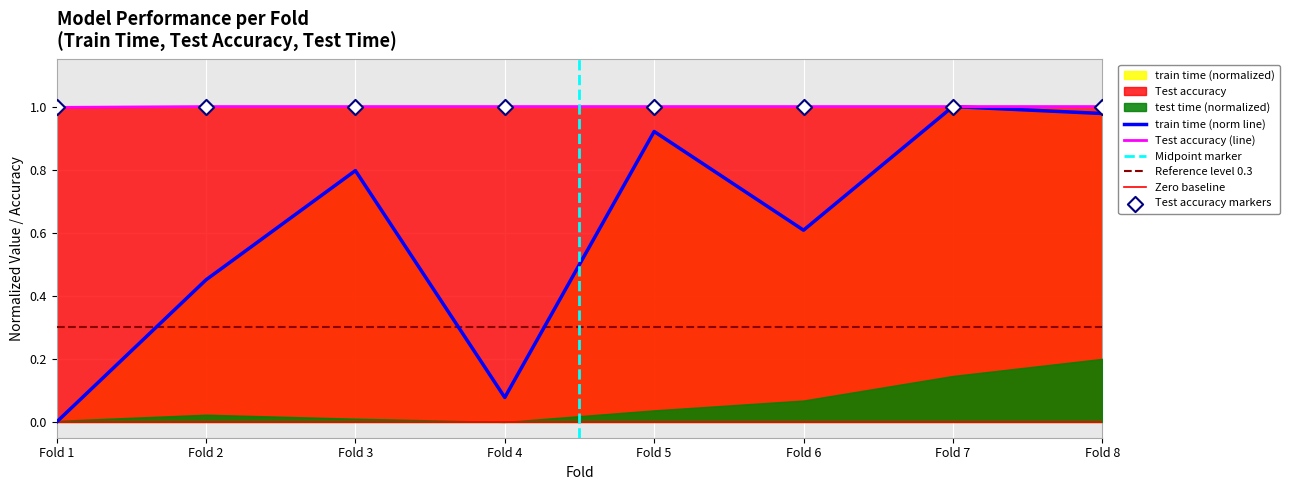

At how many categories does at least one series exceed 0?

8